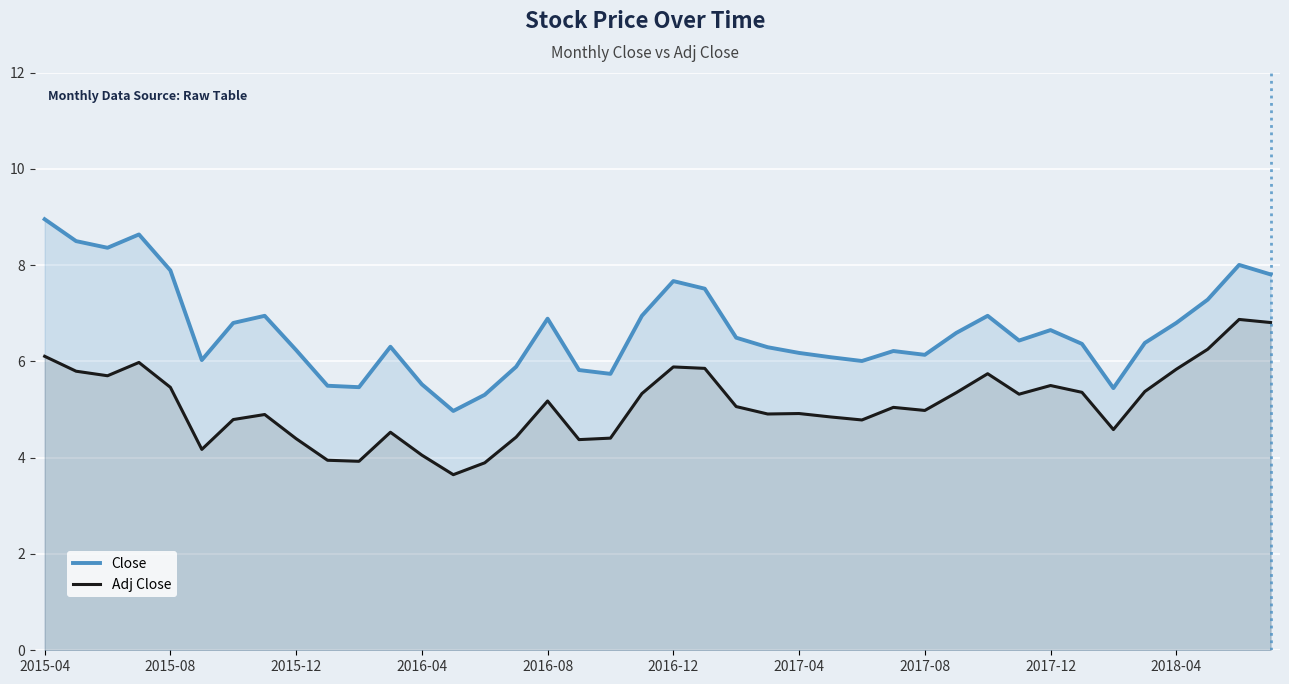

The value of Adj Close at 2015-04 is 6.1. True or false?

True